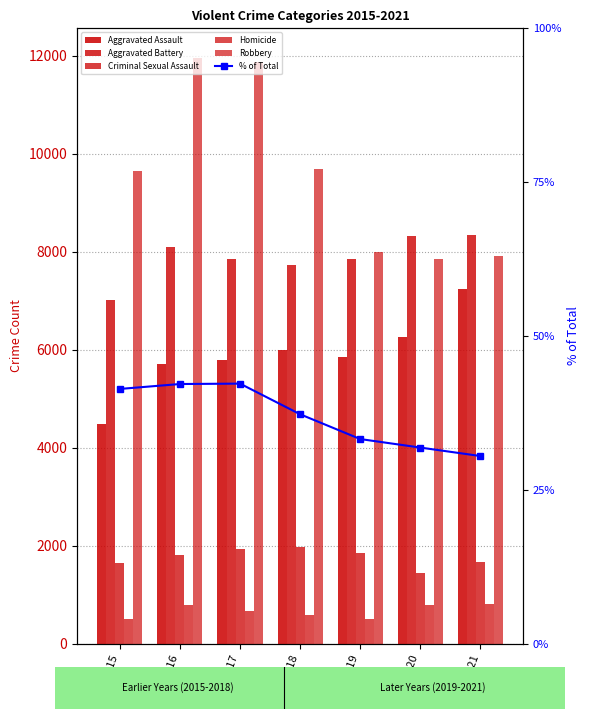

What are all the series names shown in the legend?

Aggravated Assault, Aggravated Battery, Criminal Sexual Assault, Homicide, Robbery, % of Total